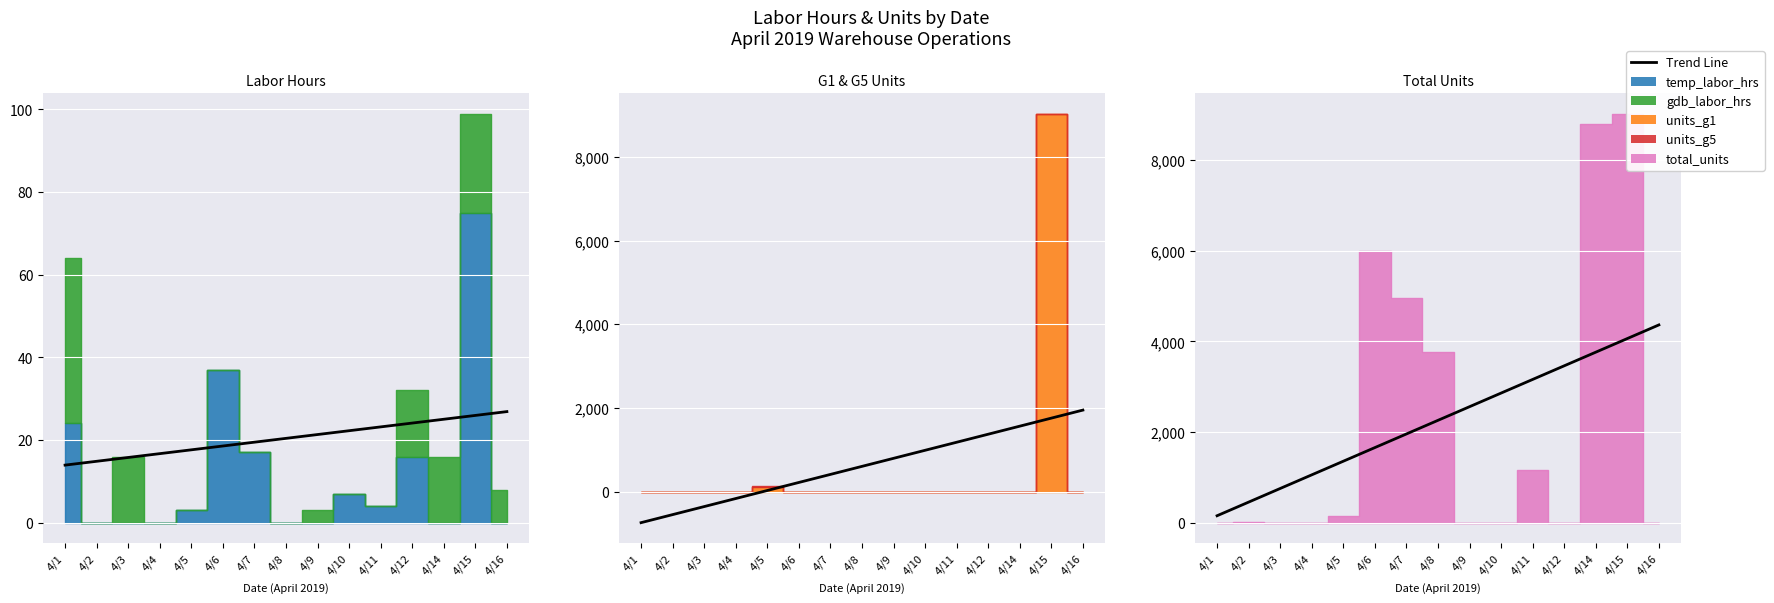

Approximately how many times larger is the value at 4/1 compared to 4/9?

0.1